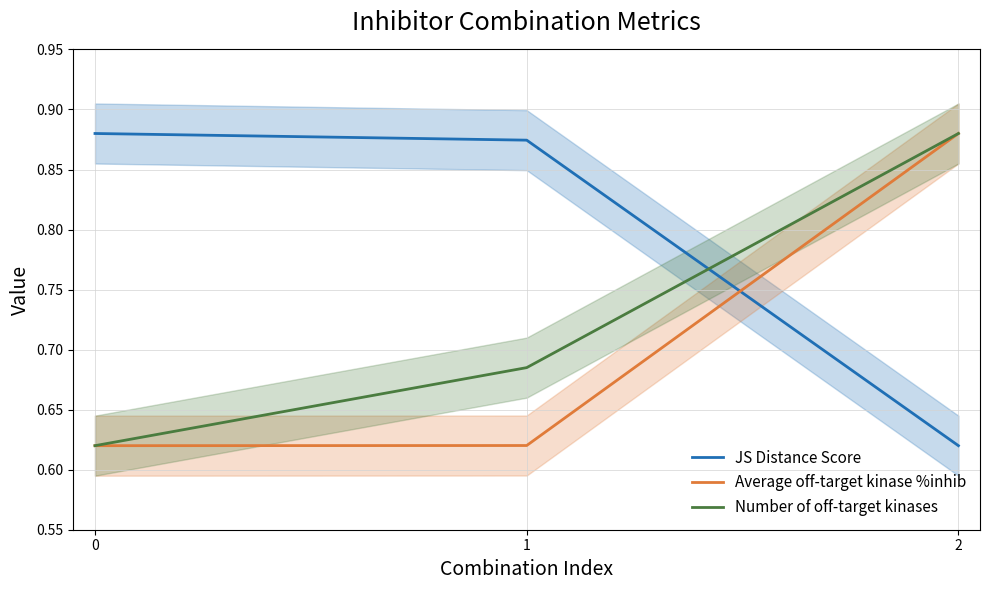

What is the approximate value of Number of off-target kinases at 2?

0.9